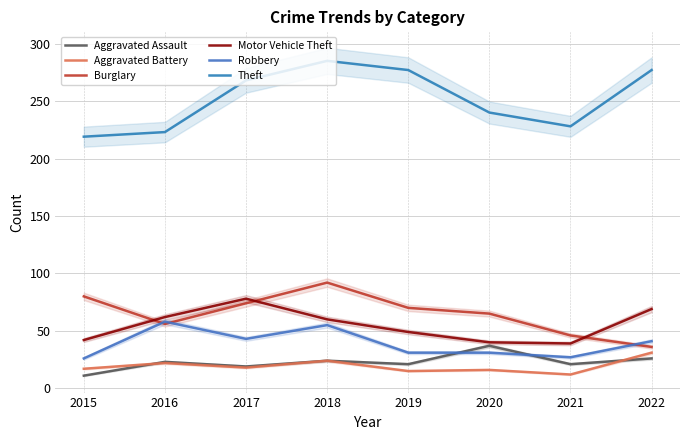

How many interior local peaks does the Motor Vehicle Theft series have?

1